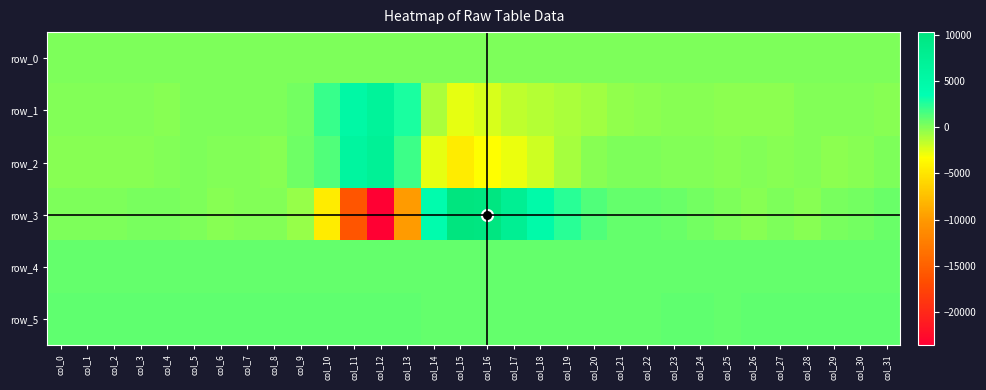

Which series has the largest total across all categories?

row_5